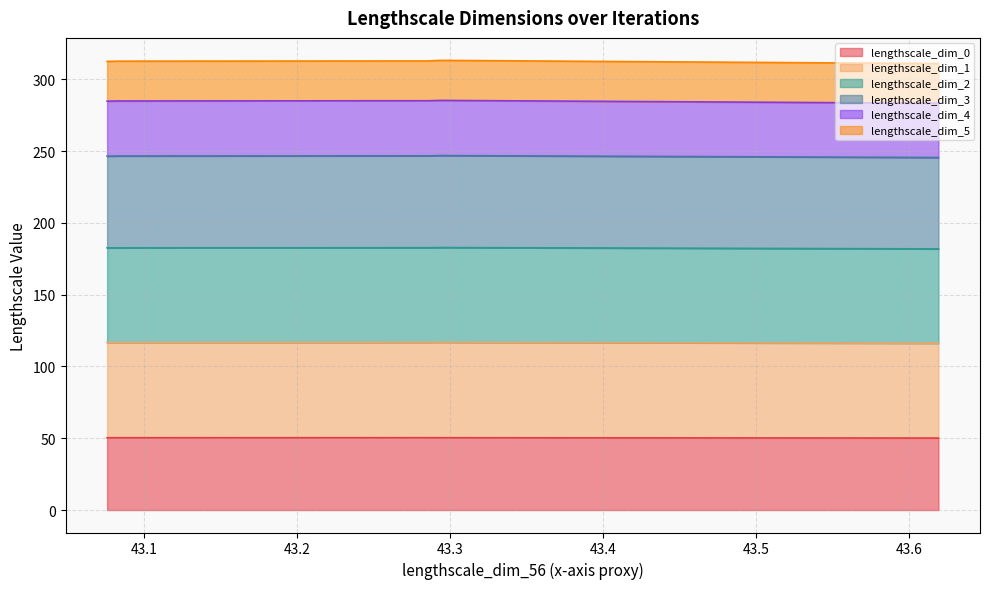

The value of lengthscale_dim_2 at 43.08117032948453 is 426.7. True or false?

False